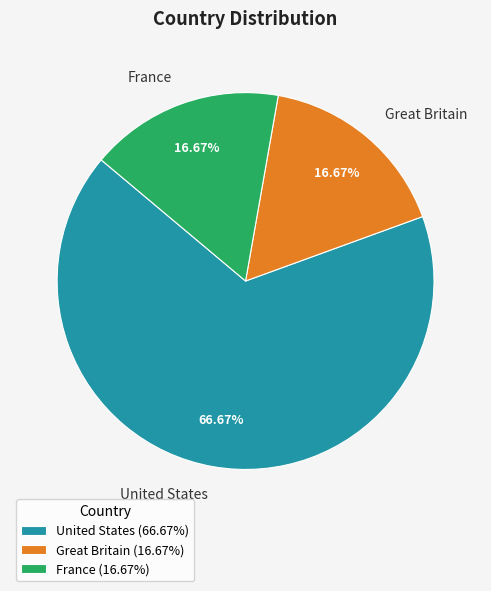

What is the ratio of the value at United States to the value at France?

4.0